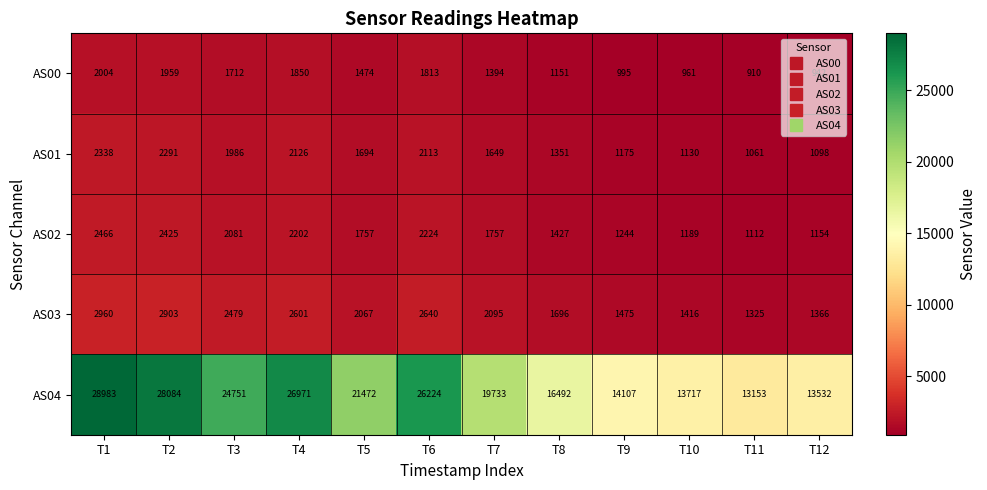

Which series has the widest spread of values?

AS04